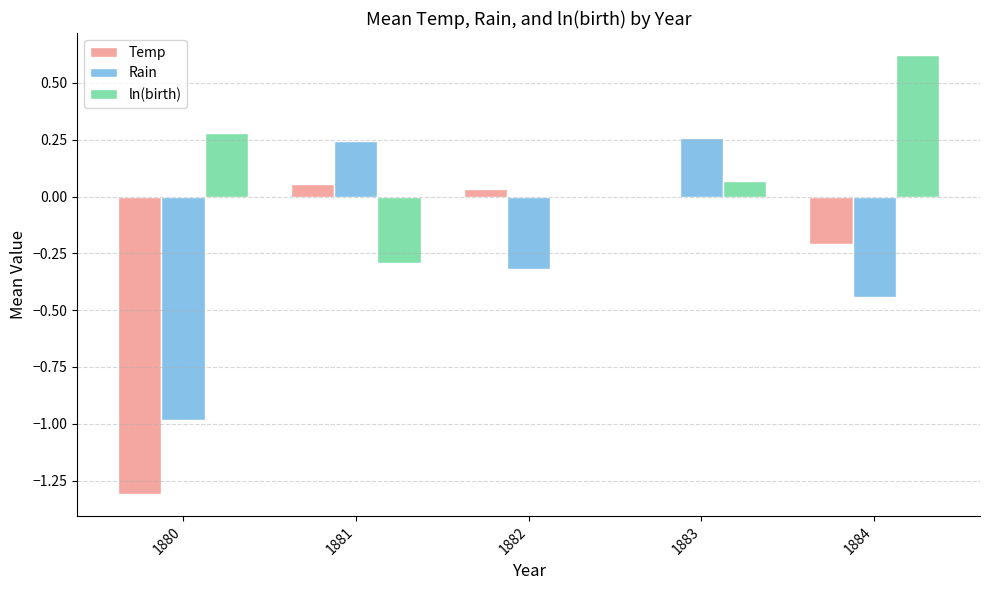

At which label does ln(birth) reach its peak?

1884